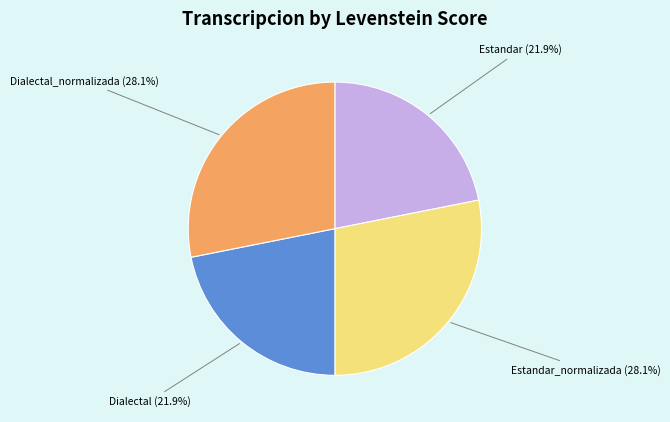

Does Estandar_normalizada (28.1%) account for over 50% of the chart?

No